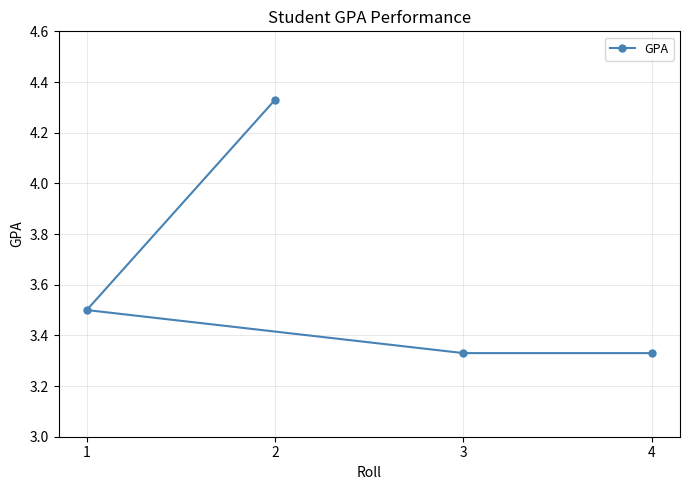

Is it true that the value at 2 is 4.3?

True